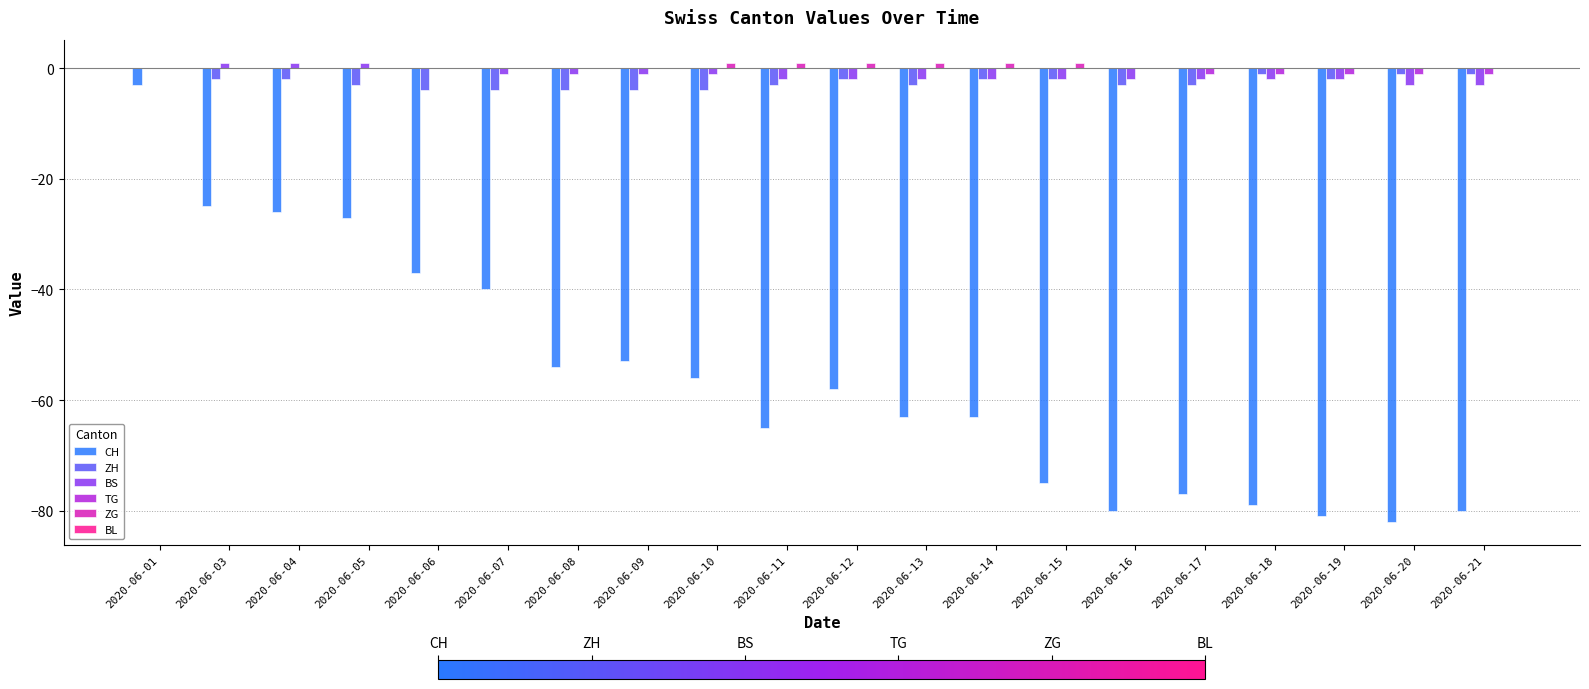

What is the sum of all ZG values?

6